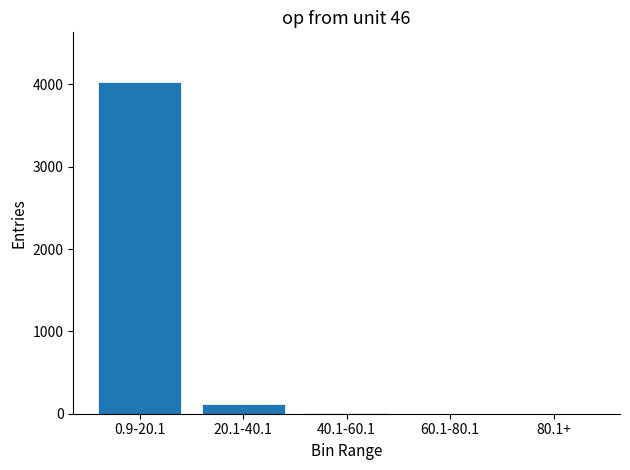

What is the change in value from 20.1-40.1 to 60.1-80.1?

-114